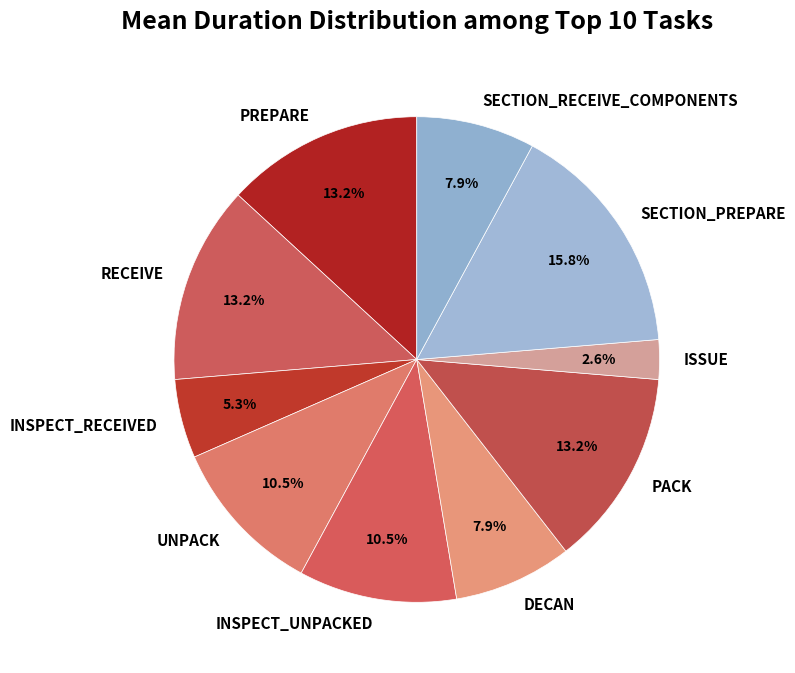

True or false: ISSUE accounts for 17% of the total.

False